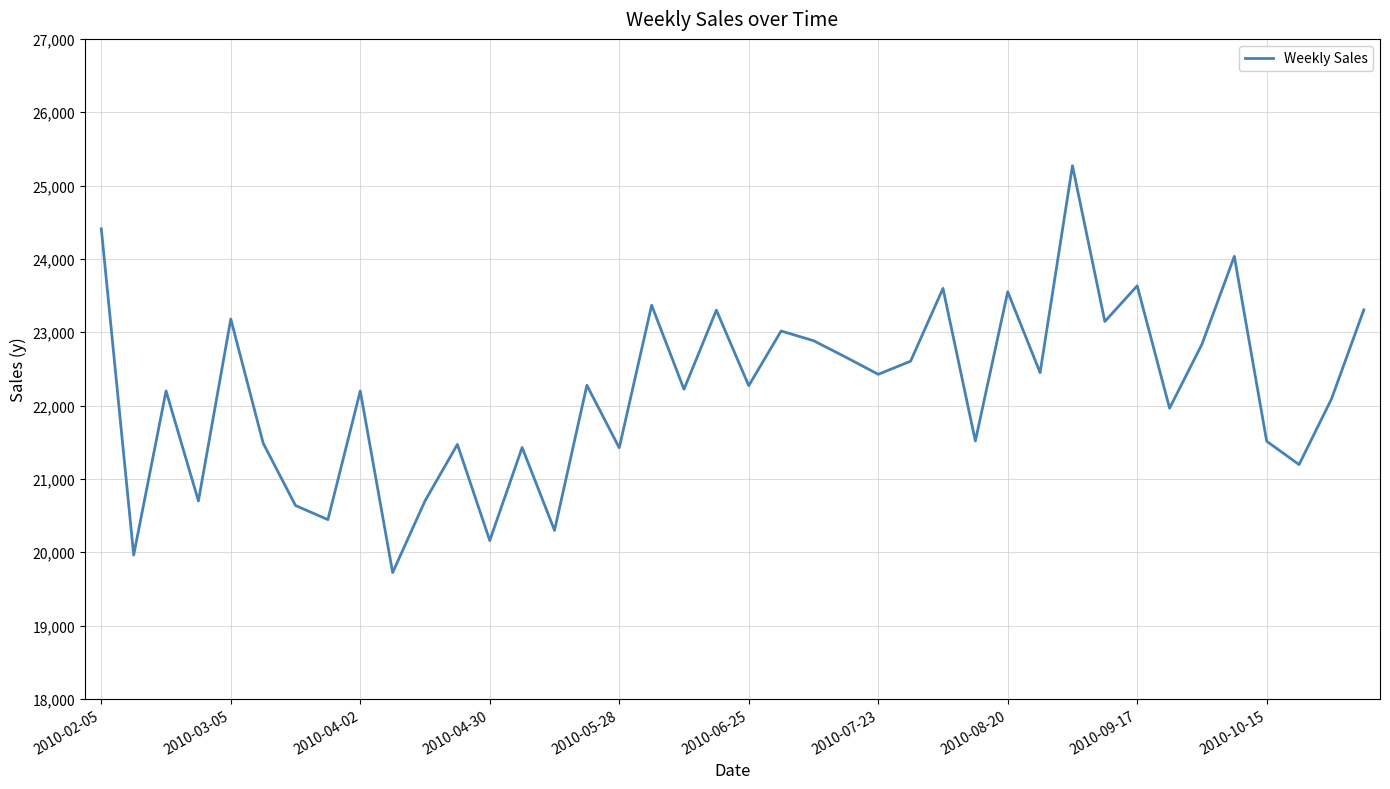

What is the difference between the maximum and minimum values?

5548.1